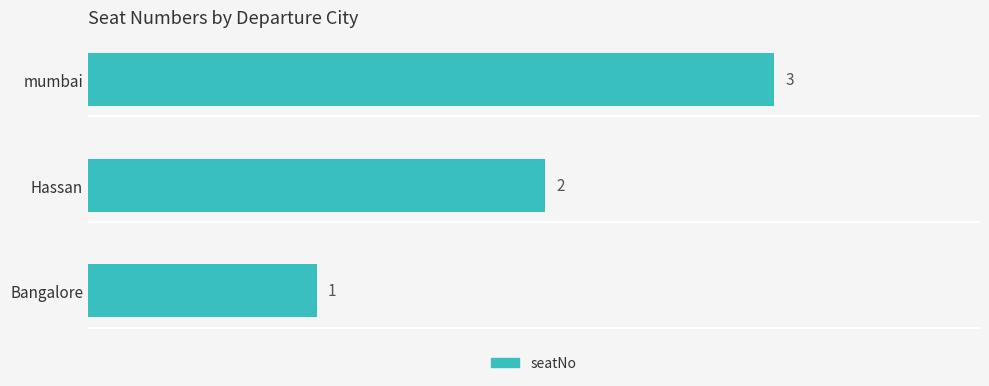

List the labels in order of value, largest first.

mumbai, Hassan, Bangalore